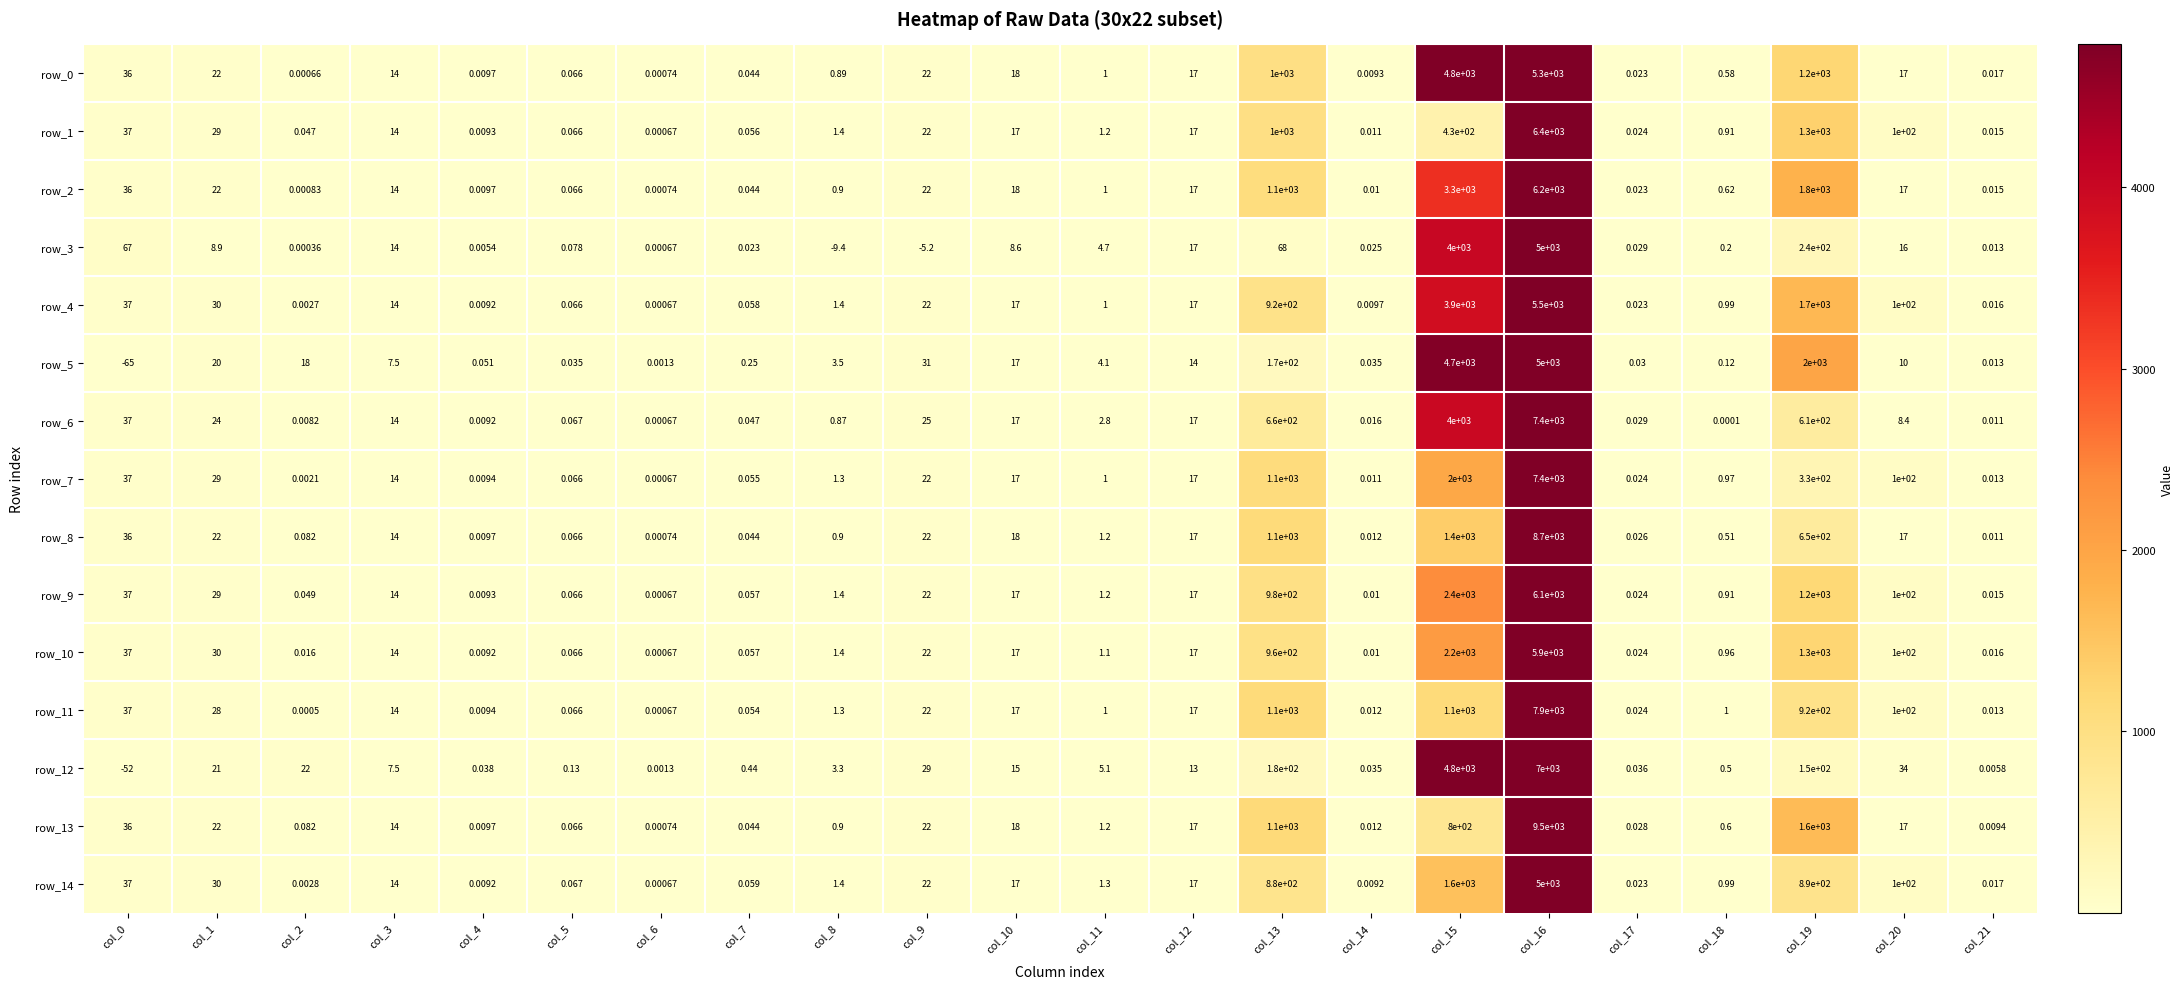

At how many categories does at least one series exceed 8054?

1